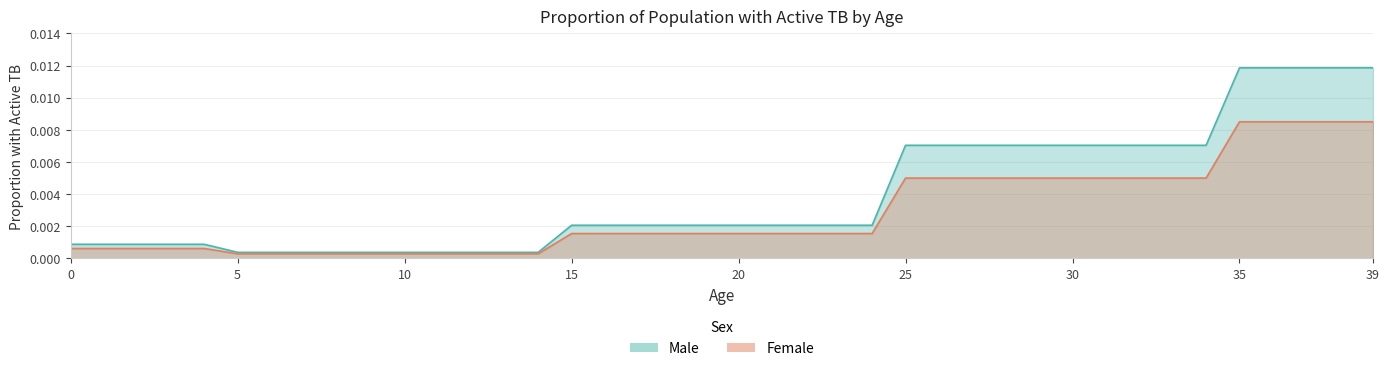

Is it true that Female equals 0.0 at 27?

True